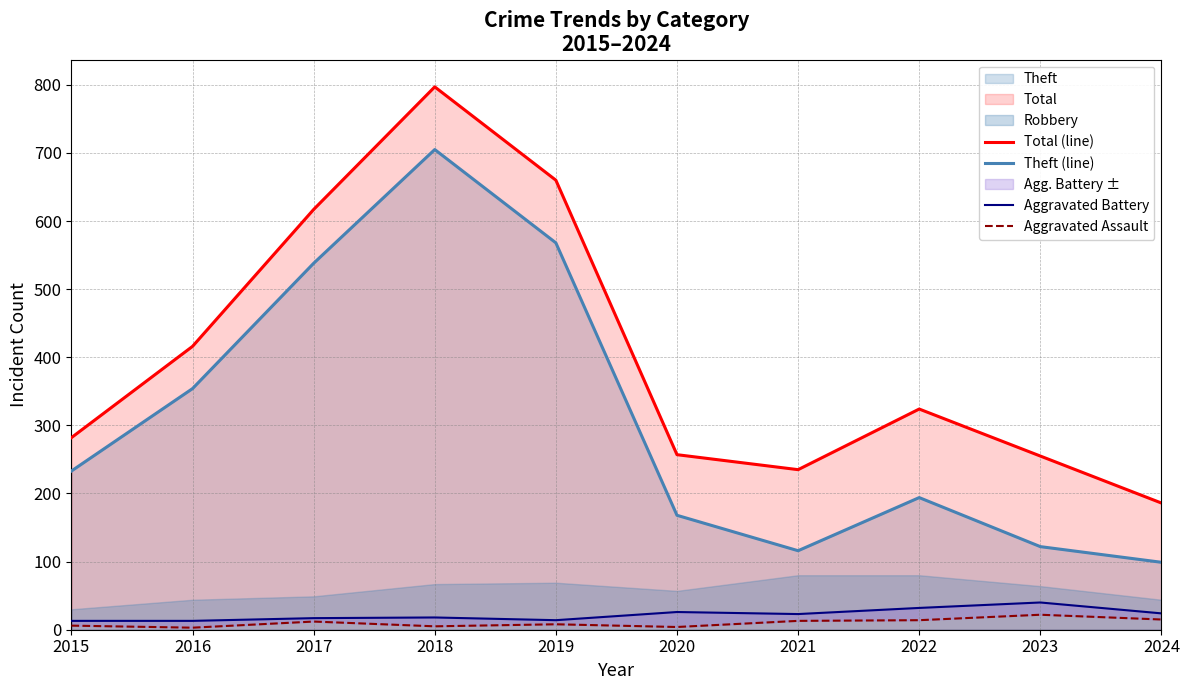

Reading right to left, extract all data points from this chart.

Total (line): 186	255	324	235	257	660	797	617	416	282
Theft (line): 99	122	194	116	168	568	705	538	354	233
Aggravated Battery: 24	40	32	23	26	14	18	17	13	13
Aggravated Assault: 15	22	14	13	4	8	5	12	3	6